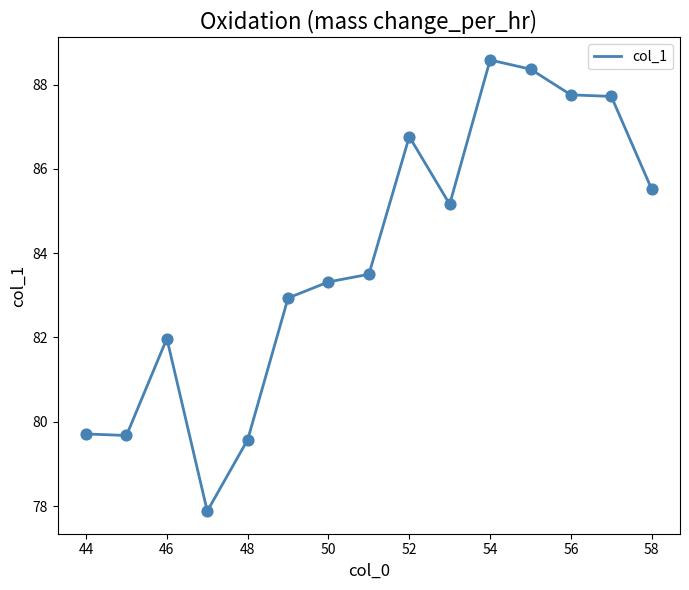

What is the difference between the maximum and minimum values?

10.7